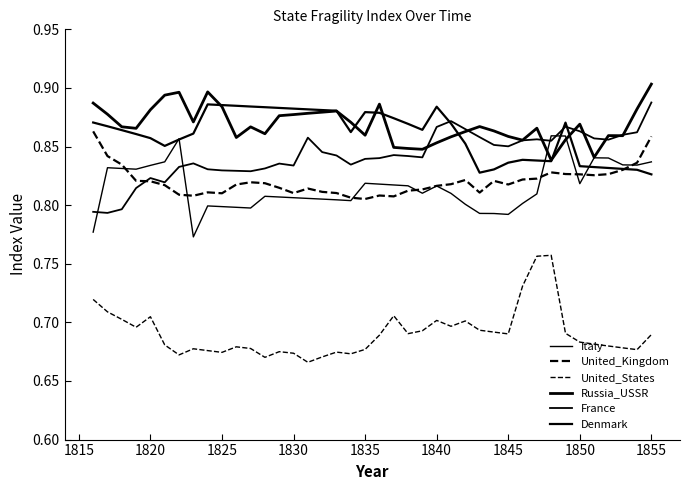

Does the chart display data point markers on the line(s)?

No